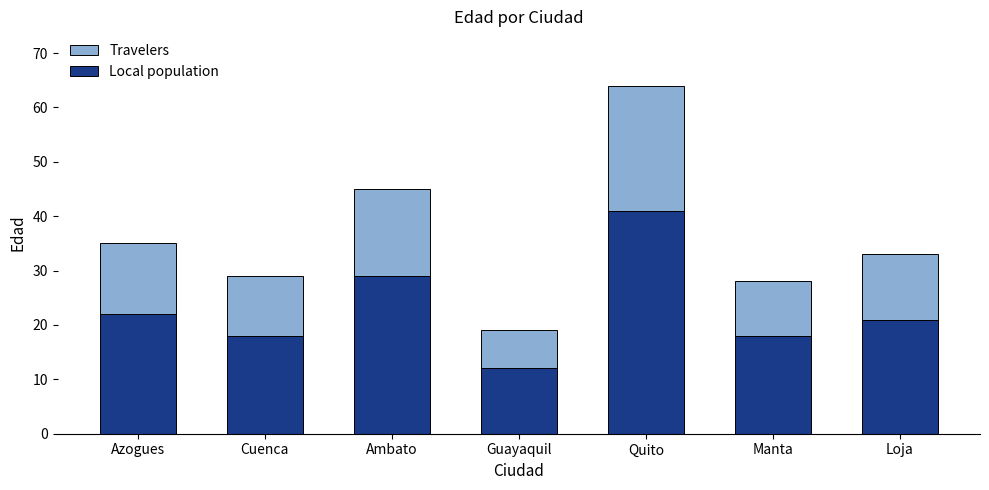

What is the difference between the maximum and minimum values in the Local population series?

29